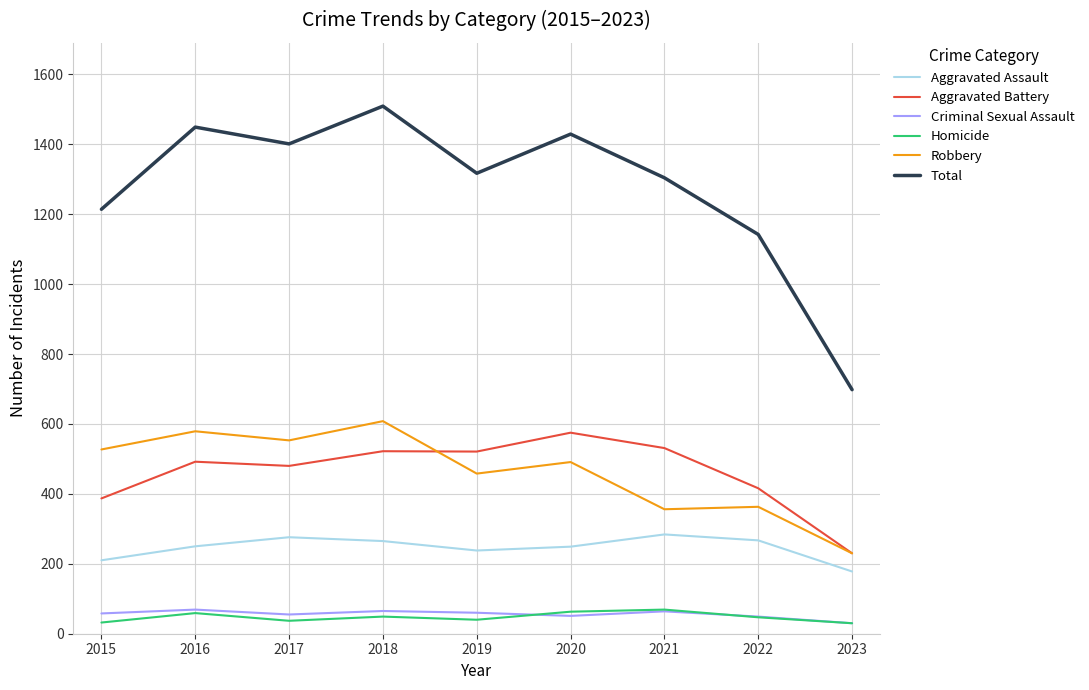

Which series has the widest spread of values?

Total